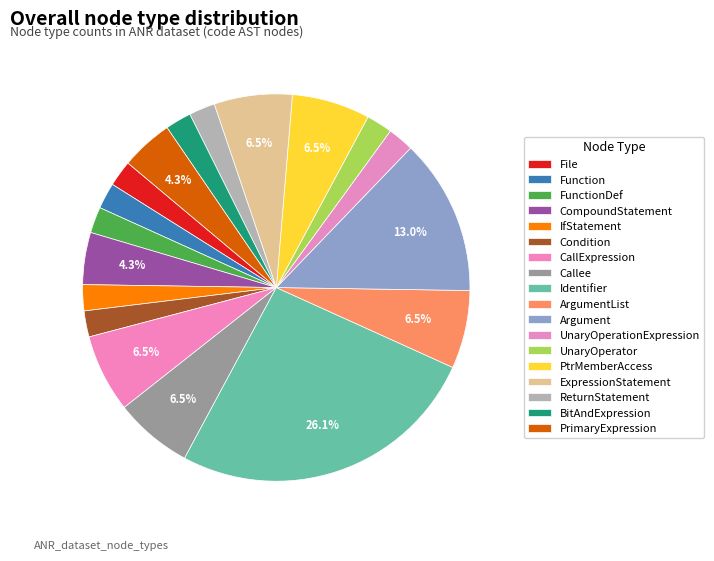

Does ArgumentList represent more than half of the total?

No